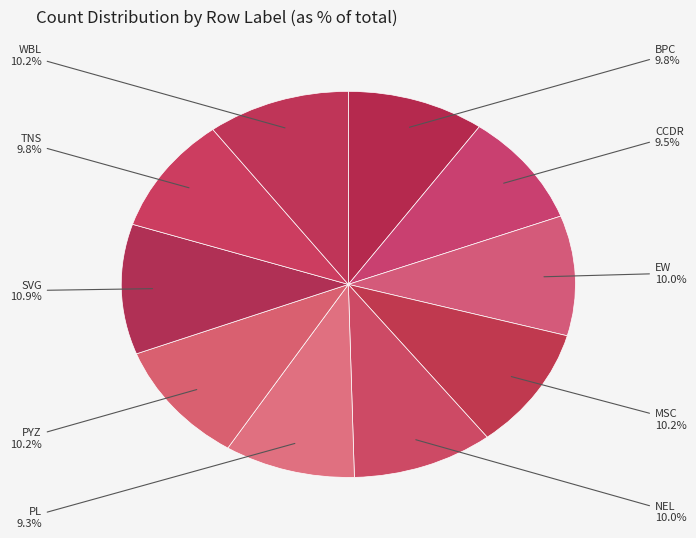

Between EW and CCDR, which is larger?

EW